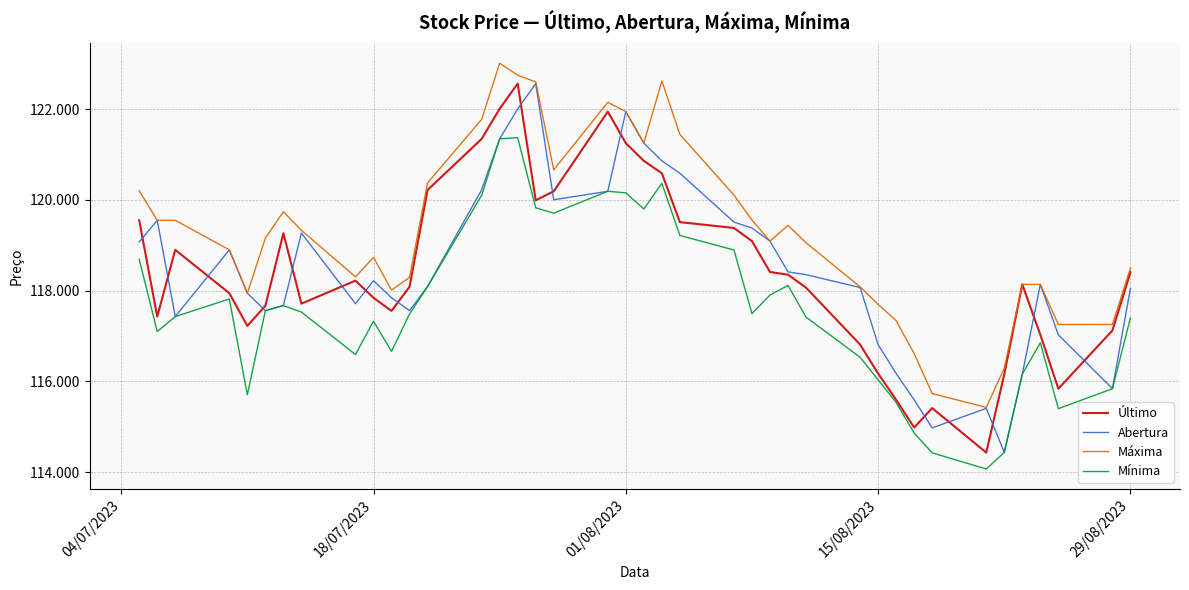

True or false: Mínima and Máxima intersect in this chart.

False